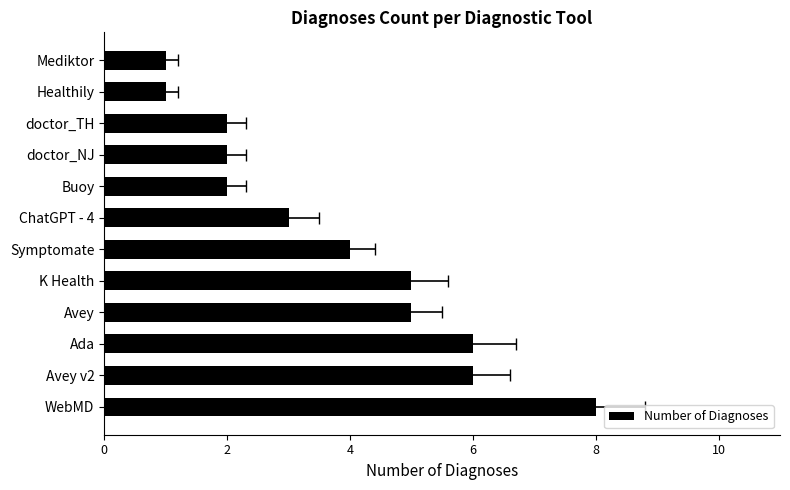

What is the smallest value displayed?

1